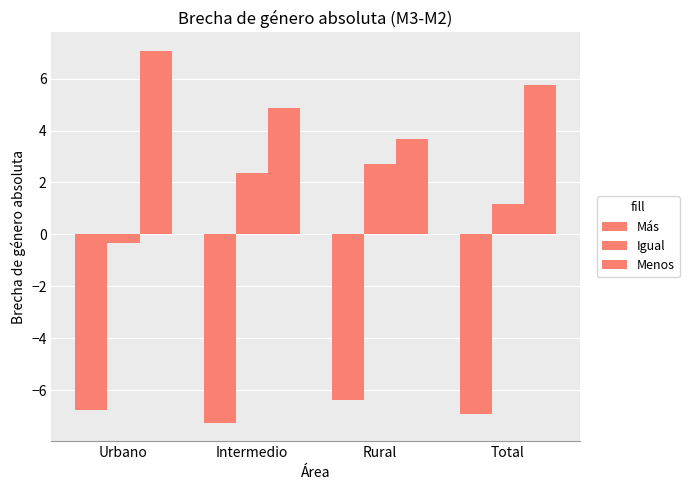

Between Urbano and Total, which series saw the biggest shift?

Igual